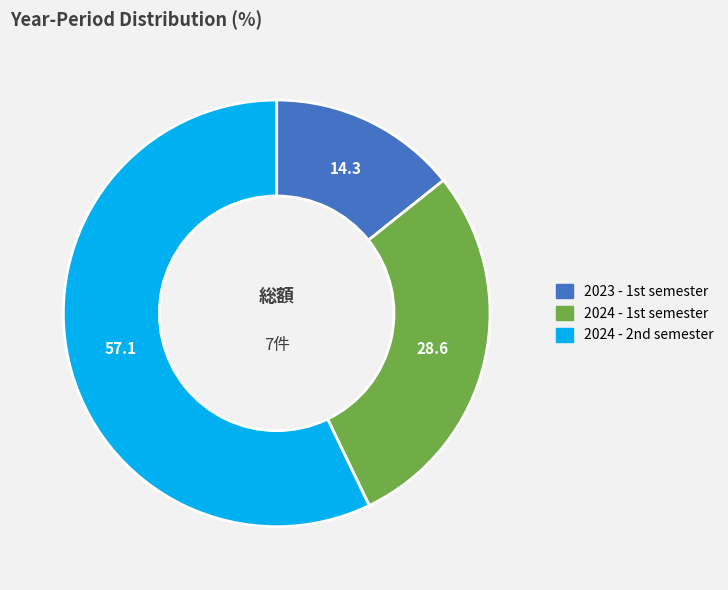

How many segments does this pie chart have?

3